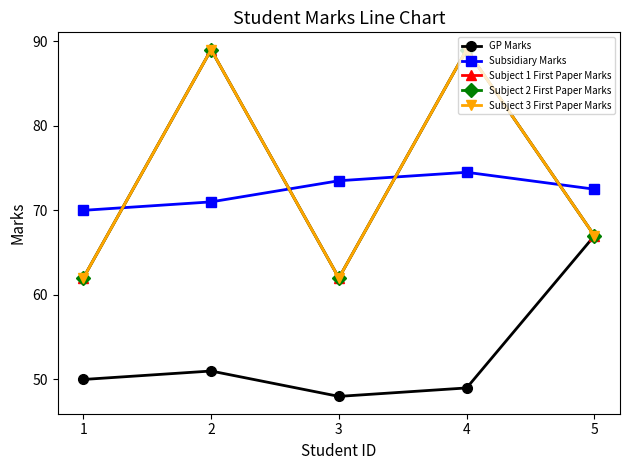

Where is the first local maximum for Subject 2 First Paper Marks?

2